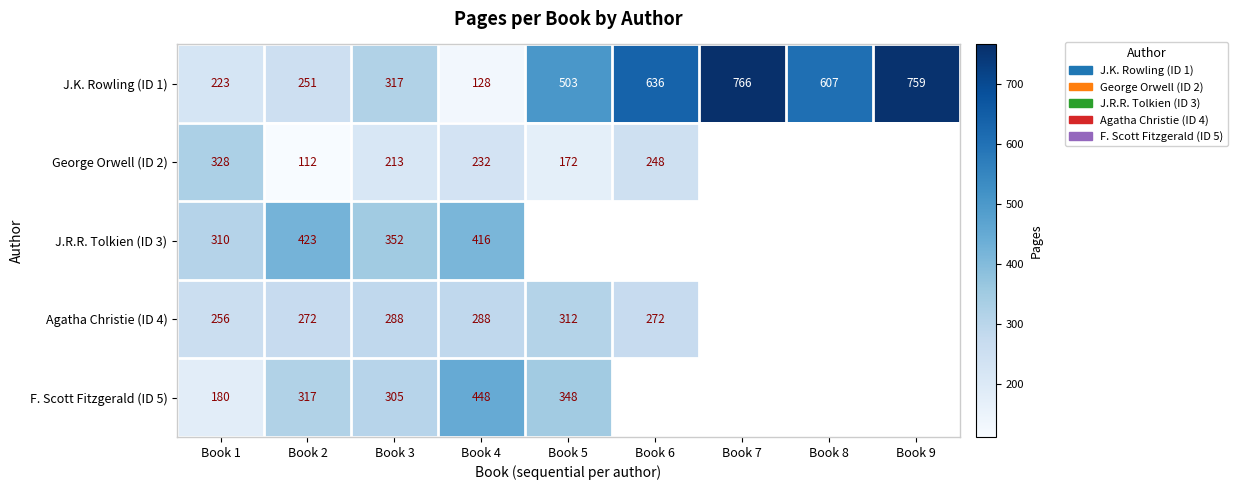

The Agatha Christie (ID 4) series shows 288.0 at Book 3. True or false?

True